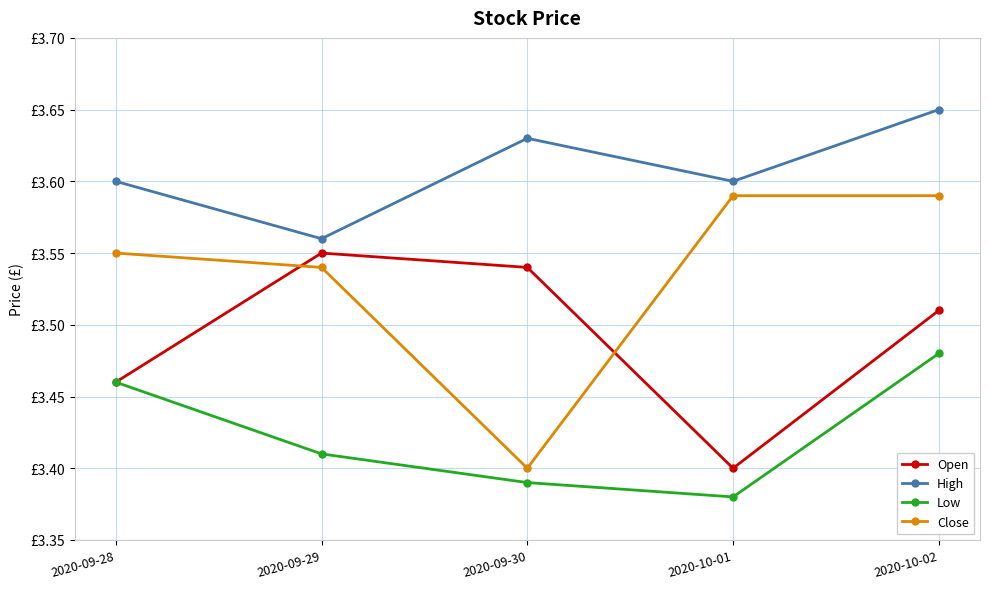

List the labels in order of High value, largest first.

2020-10-02, 2020-09-30, 2020-09-28, 2020-10-01, 2020-09-29